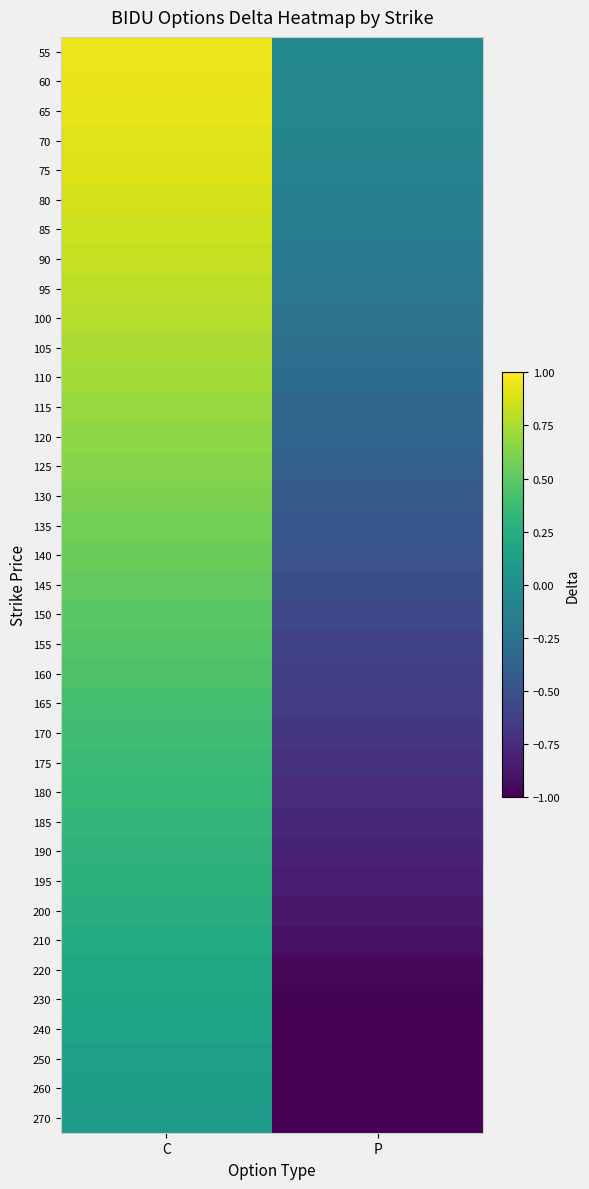

Reading right to left, transcribe all the data shown in this chart.

55: P=-0.0	C=1.0
60: P=-0.1	C=0.9
65: P=-0.1	C=0.9
70: P=-0.1	C=0.9
75: P=-0.1	C=0.9
80: P=-0.1	C=0.9
85: P=-0.2	C=0.8
90: P=-0.2	C=0.8
95: P=-0.2	C=0.8
100: P=-0.2	C=0.8
105: P=-0.3	C=0.7
110: P=-0.3	C=0.7
115: P=-0.3	C=0.7
120: P=-0.4	C=0.7
125: P=-0.4	C=0.6
130: P=-0.4	C=0.6
135: P=-0.5	C=0.6
140: P=-0.5	C=0.5
145: P=-0.5	C=0.5
150: P=-0.6	C=0.5
155: P=-0.6	C=0.5
160: P=-0.6	C=0.4
165: P=-0.7	C=0.4
170: P=-0.7	C=0.4
175: P=-0.7	C=0.4
180: P=-0.7	C=0.3
185: P=-0.8	C=0.3
190: P=-0.8	C=0.3
195: P=-0.8	C=0.3
200: P=-0.9	C=0.3
210: P=-0.9	C=0.2
220: P=-1.0	C=0.2
230: P=-1.0	C=0.2
240: P=-1.0	C=0.2
250: P=-1.0	C=0.1
260: P=-1.0	C=0.1
270: P=-1.0	C=0.1